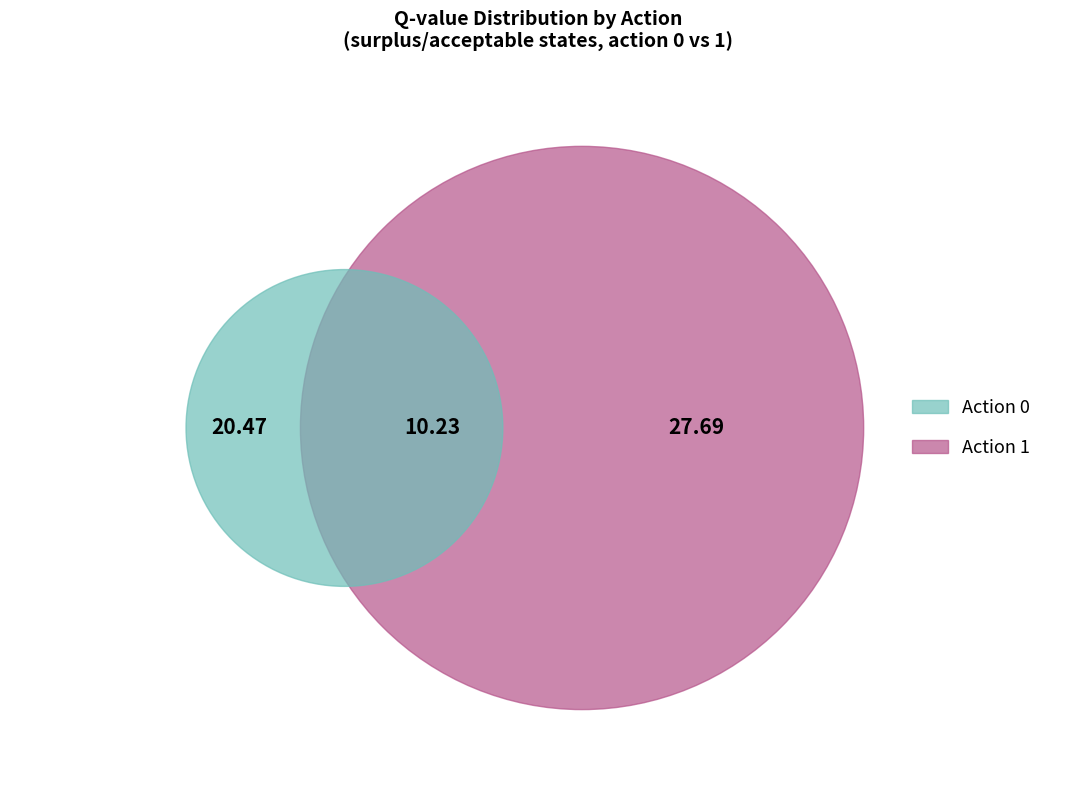

Is 15 the majority of the pie?

No